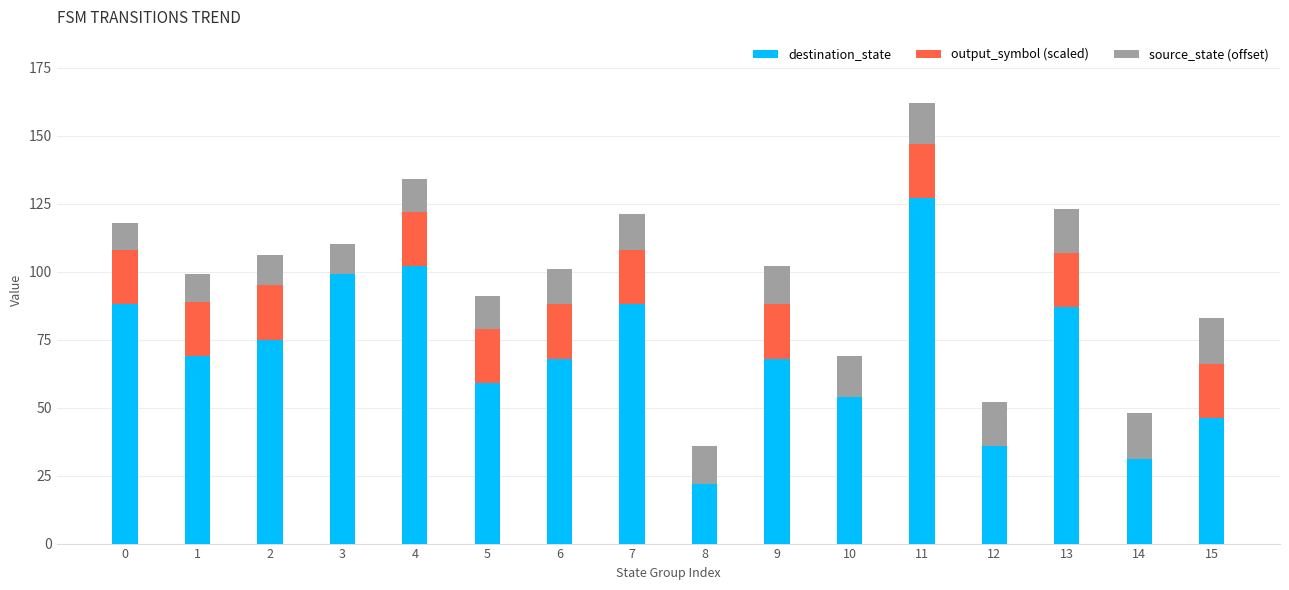

Are the bars grouped side by side (vs. stacked)?

No